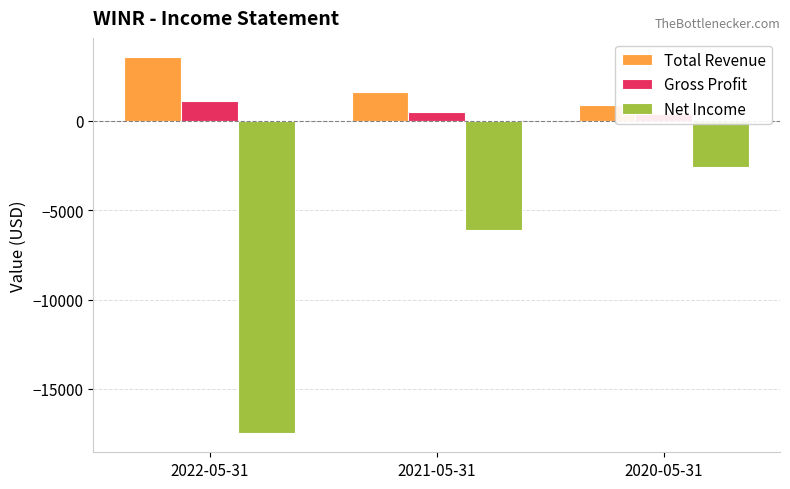

The value of Total Revenue at 2020-05-31 is 900. True or false?

True